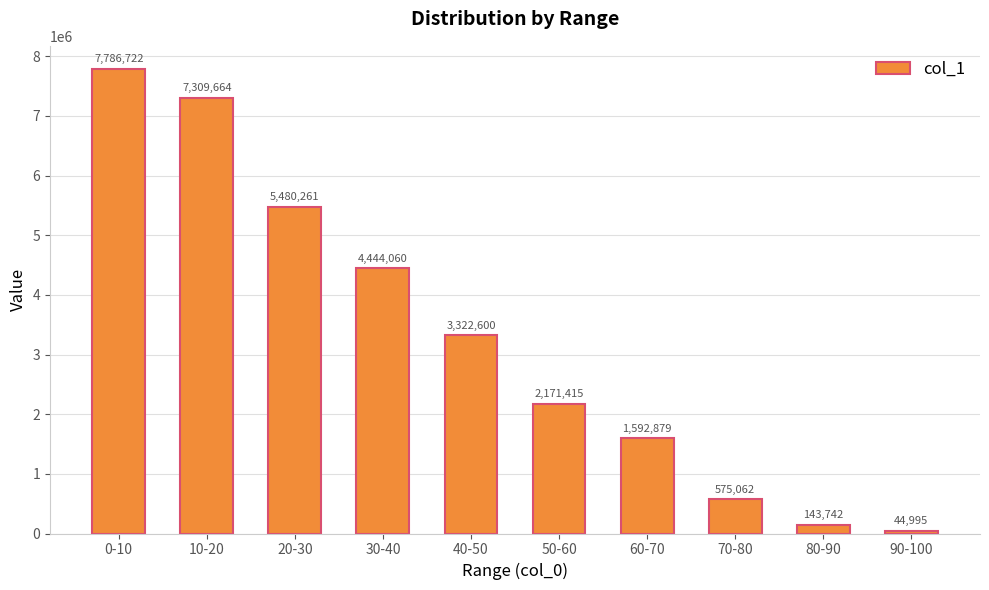

Reading right to left, extract all data points from this chart.

44995	143742	575062	1592879	2171415	3322600	4444060	5480261	7309664	7786722